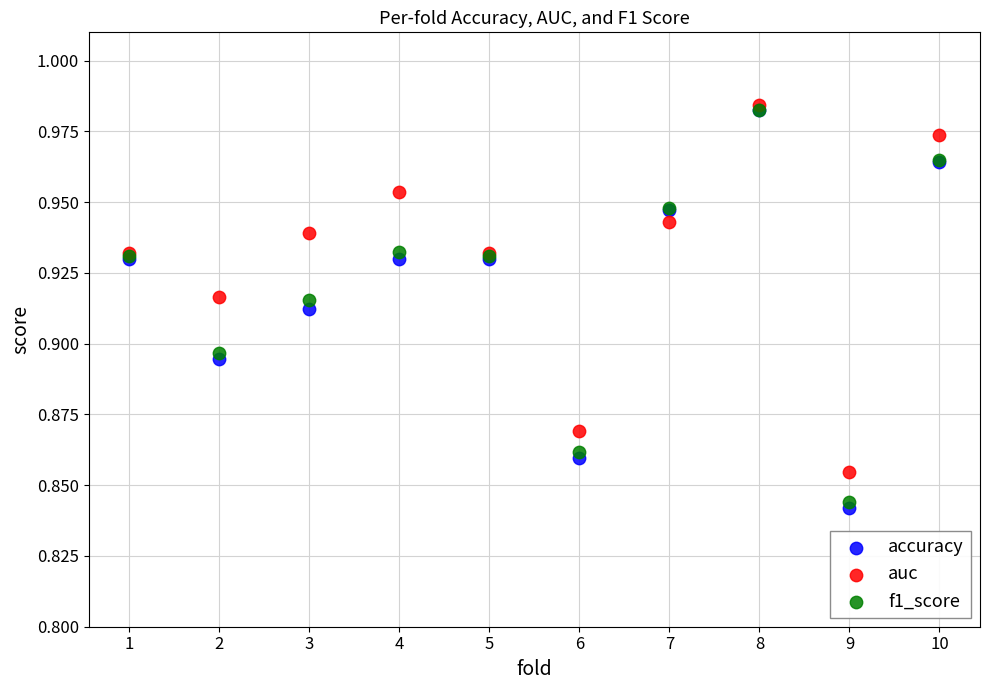

What are all the series names shown in the legend?

accuracy, auc, f1_score